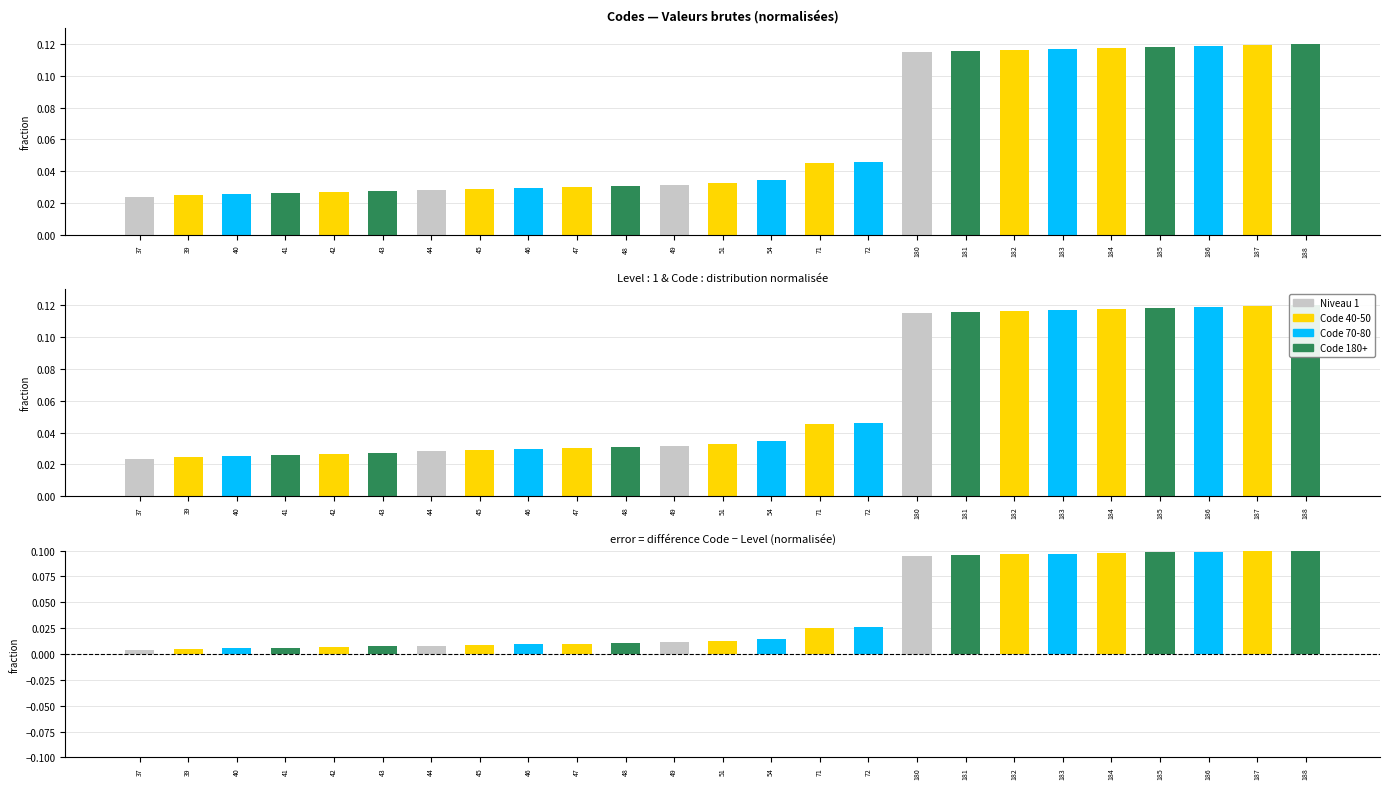

At which label is Code (normalisé) closest to 0?

37